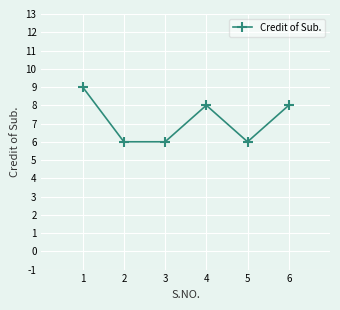

What is the sum of the values at 5 and 4?

14